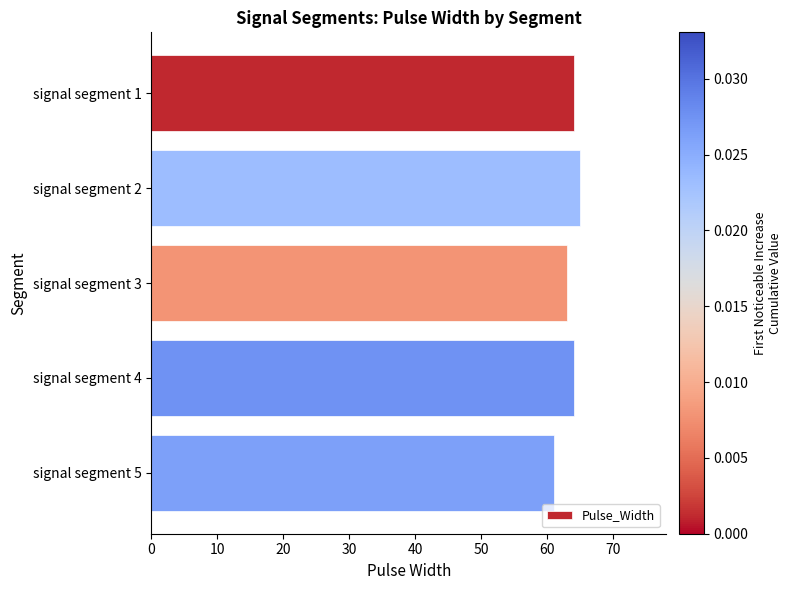

What is the difference between the second highest and second lowest values?

1